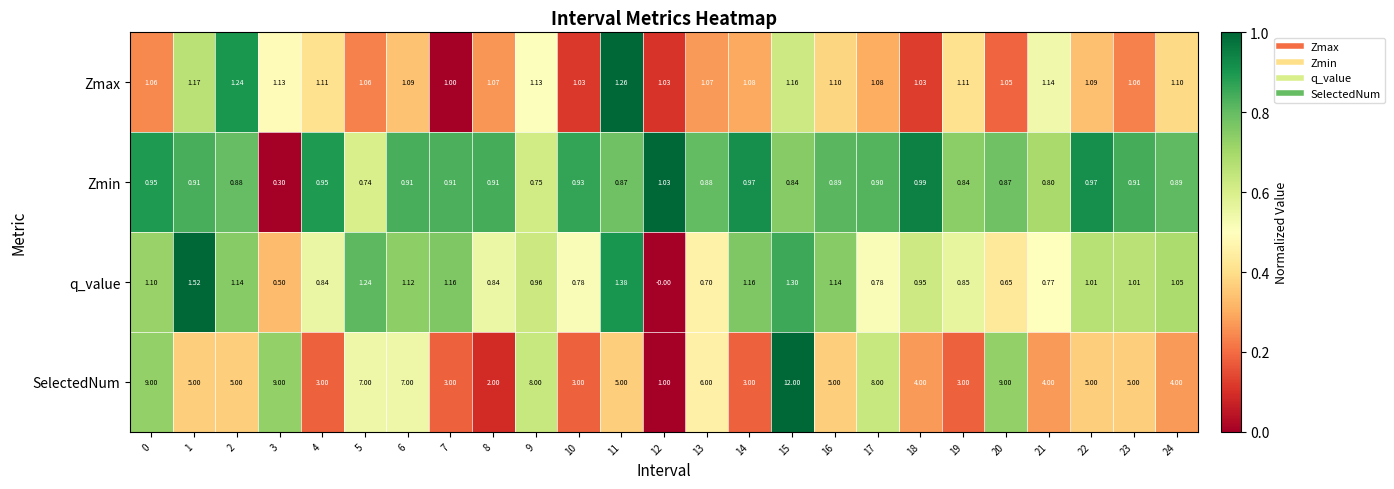

Rank the series by their maximum value, from highest to lowest.

SelectedNum, q_value, Zmax, Zmin